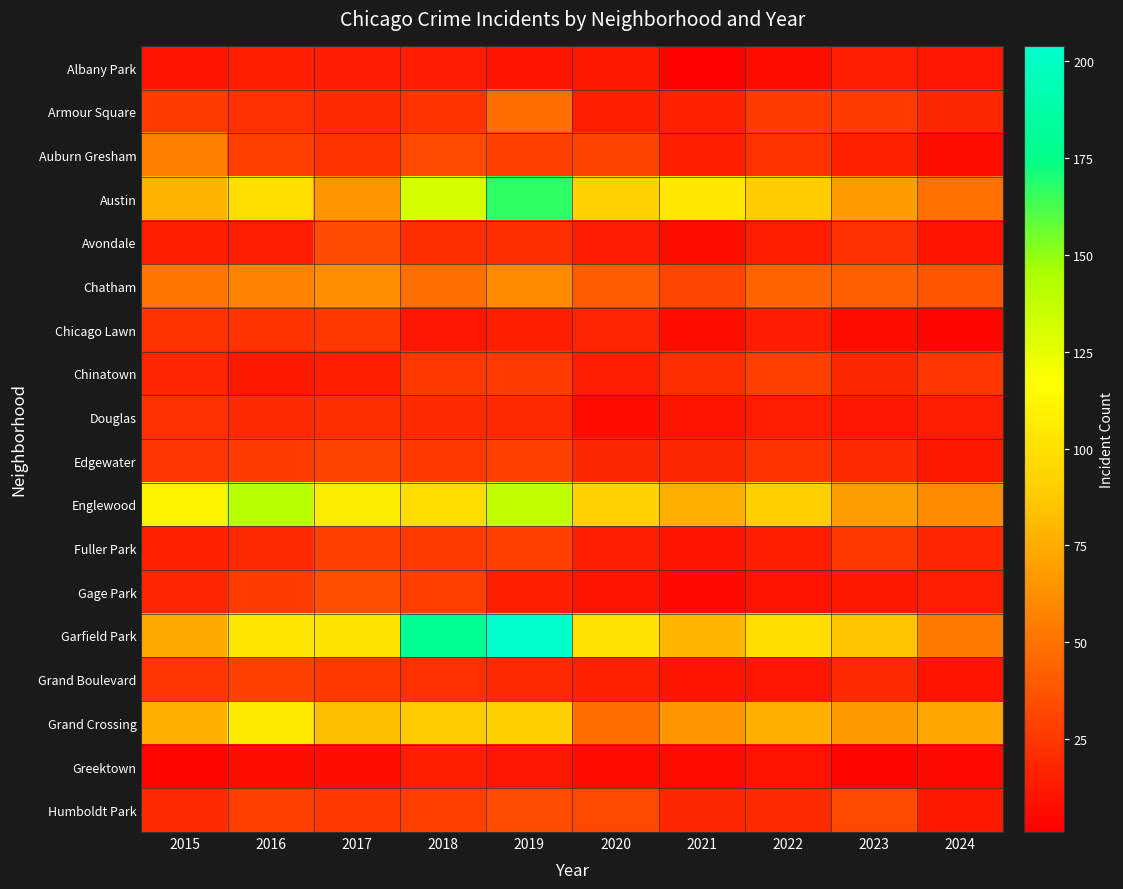

Which has a higher value, 2015 or 2017?

2017